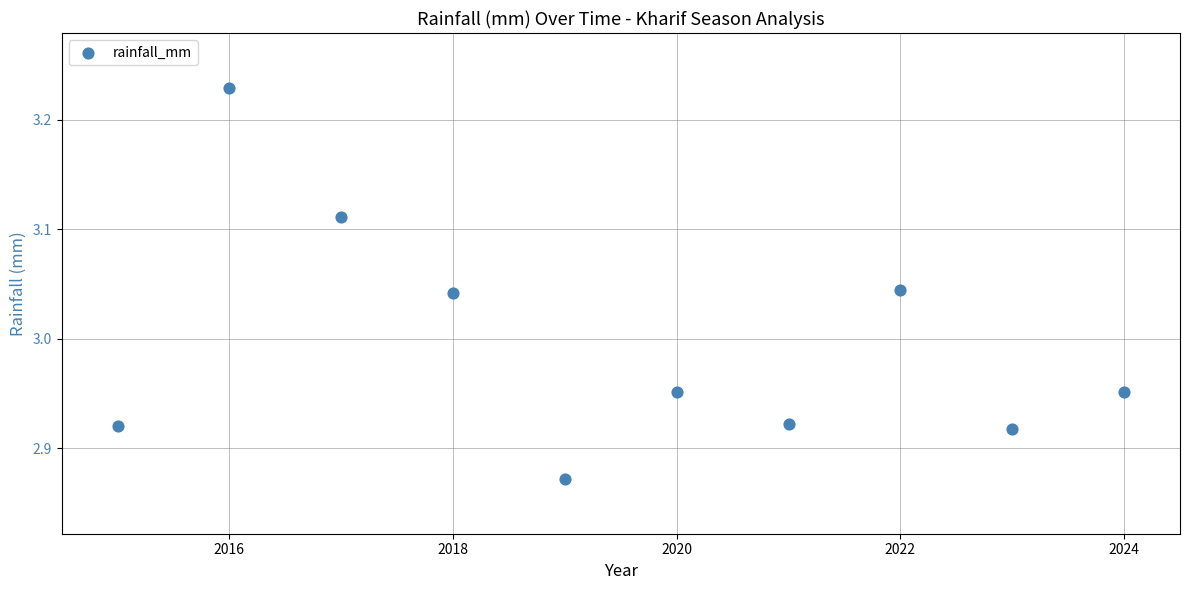

What is the range of X values (max minus min)?

9.0